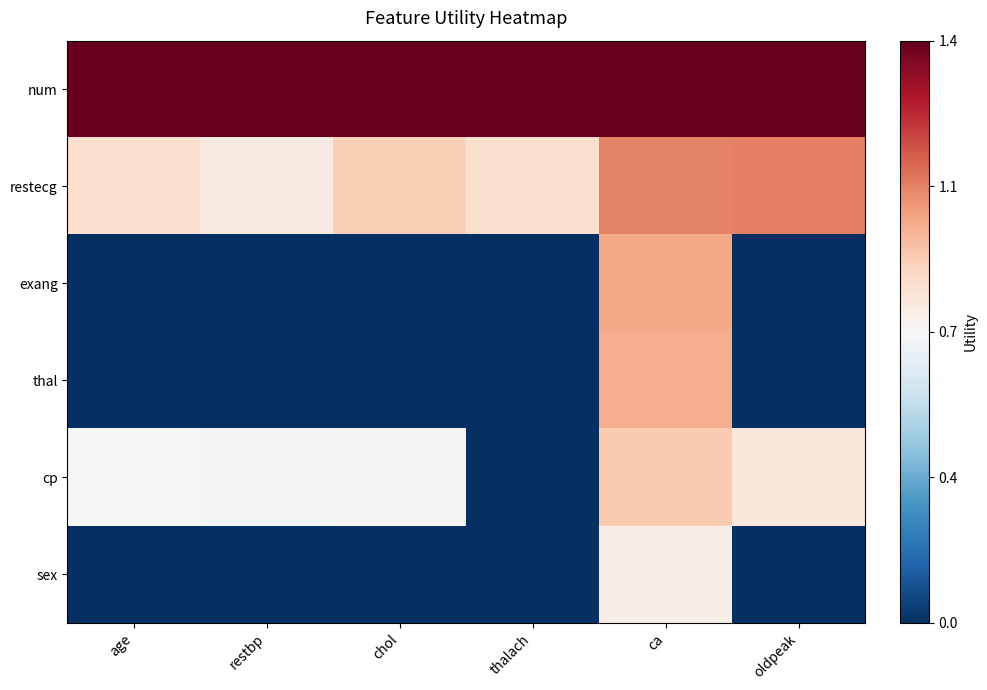

Which series changed the most between age and restbp?

restecg